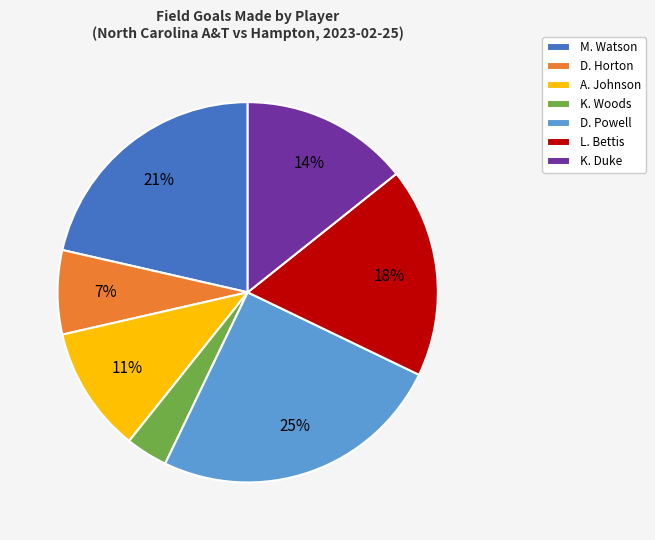

What percentage is the K. Woods slice, to the nearest percent?

4%